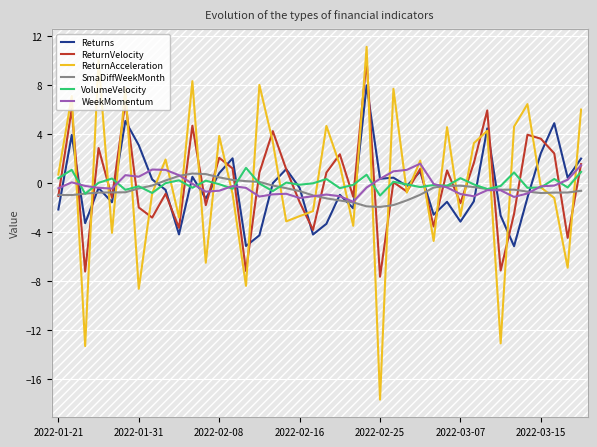

True or false: ReturnVelocity has more than 2 interior local peaks.

True